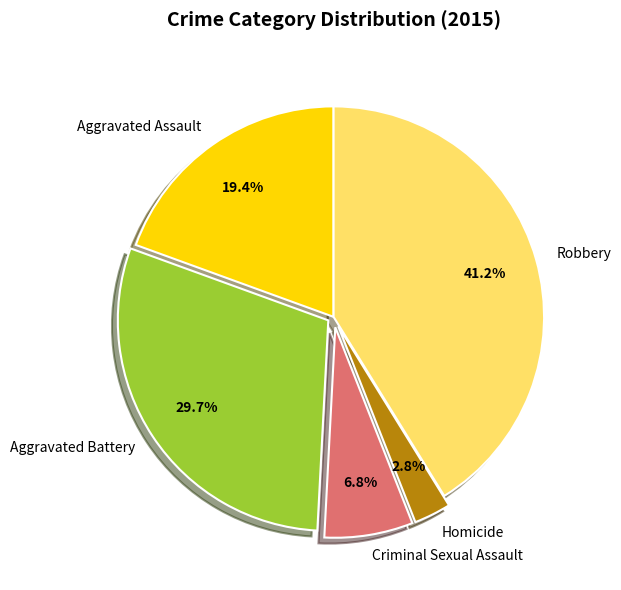

Which category has the biggest portion of the pie?

Robbery